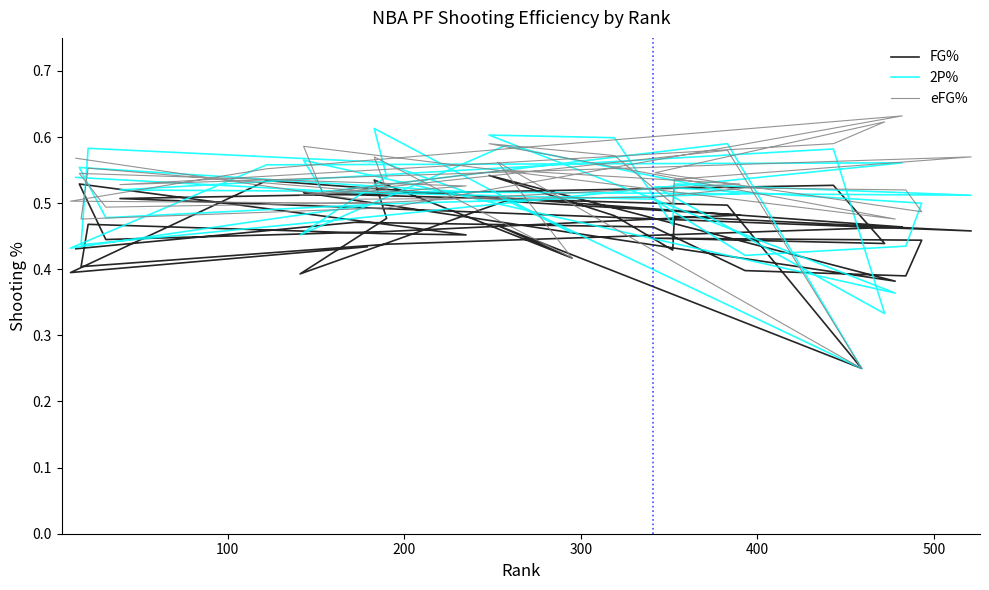

What is the total value across all series at 500?

1.3